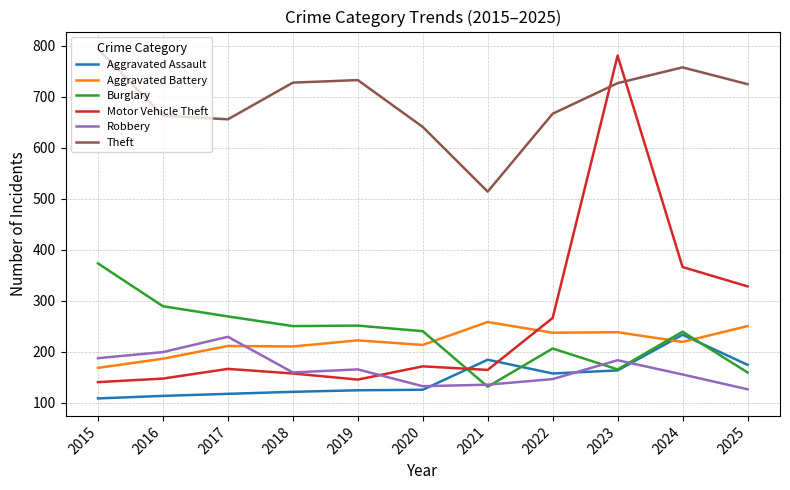

What is the total value across all series at 2020?

1522